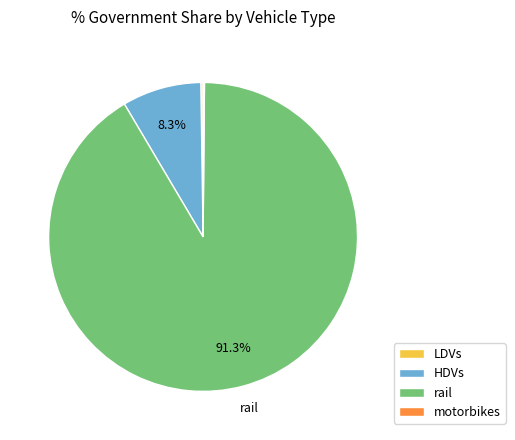

Which slice is the largest?

rail